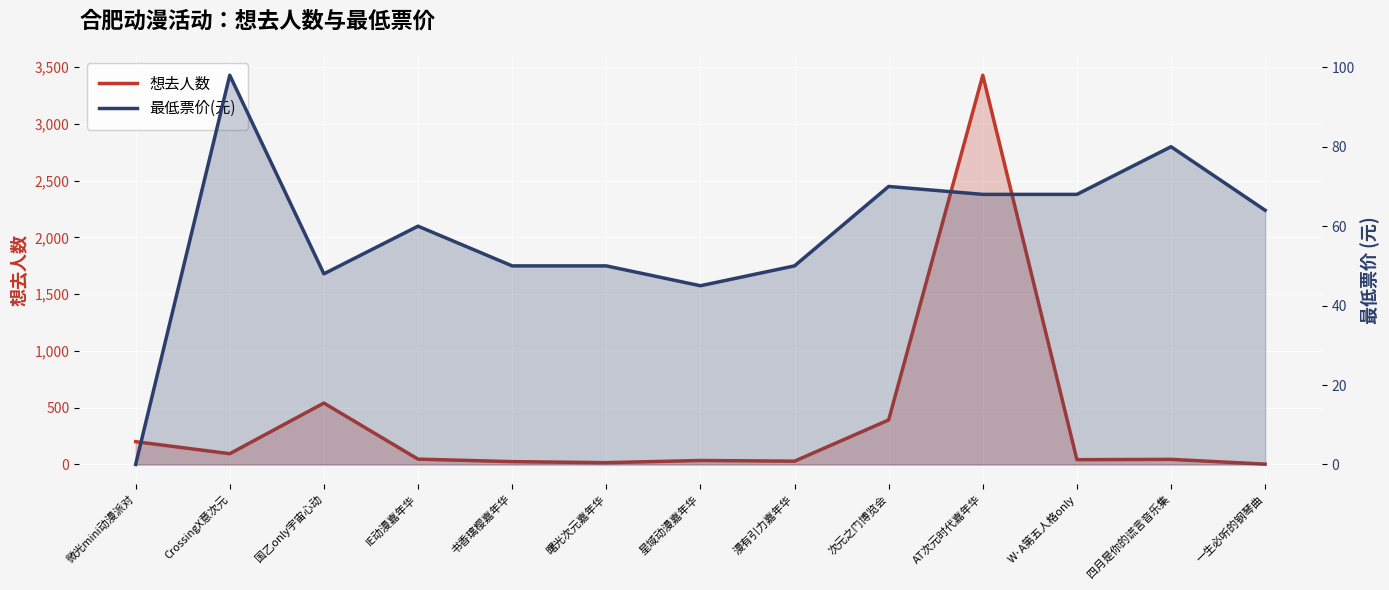

Is it true that 想去人数 equals 47 at IE动漫嘉年华?

True